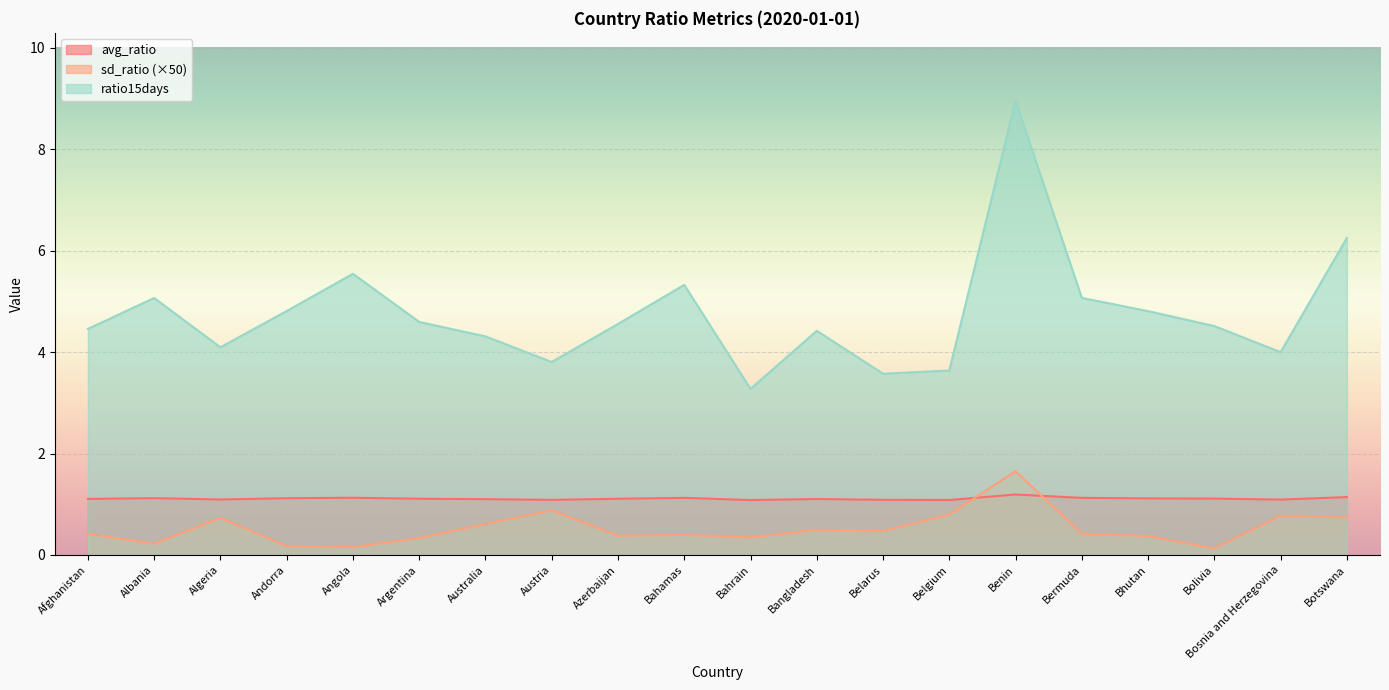

Reading left to right, transcribe all the data shown in this chart.

avg_ratio: 1.1	1.1	1.1	1.1	1.1	1.1	1.1	1.1	1.1	1.1	1.1	1.1	1.1	1.1	1.2	1.1	1.1	1.1	1.1	1.1
sd_ratio: 0.4	0.2	0.7	0.2	0.2	0.3	0.6	0.9	0.4	0.4	0.3	0.5	0.5	0.8	1.7	0.4	0.4	0.1	0.8	0.7
ratio15days: 4.5	5.1	4.1	4.8	5.5	4.6	4.3	3.8	4.6	5.3	3.3	4.4	3.6	3.6	9.0	5.1	4.8	4.5	4.0	6.3